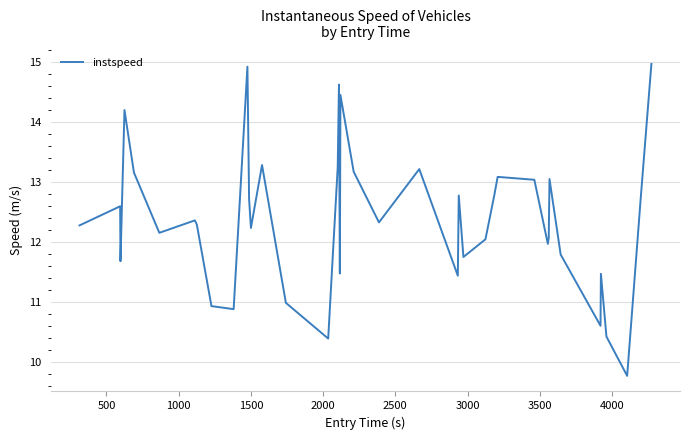

What is the difference between the maximum and minimum values?

5.2